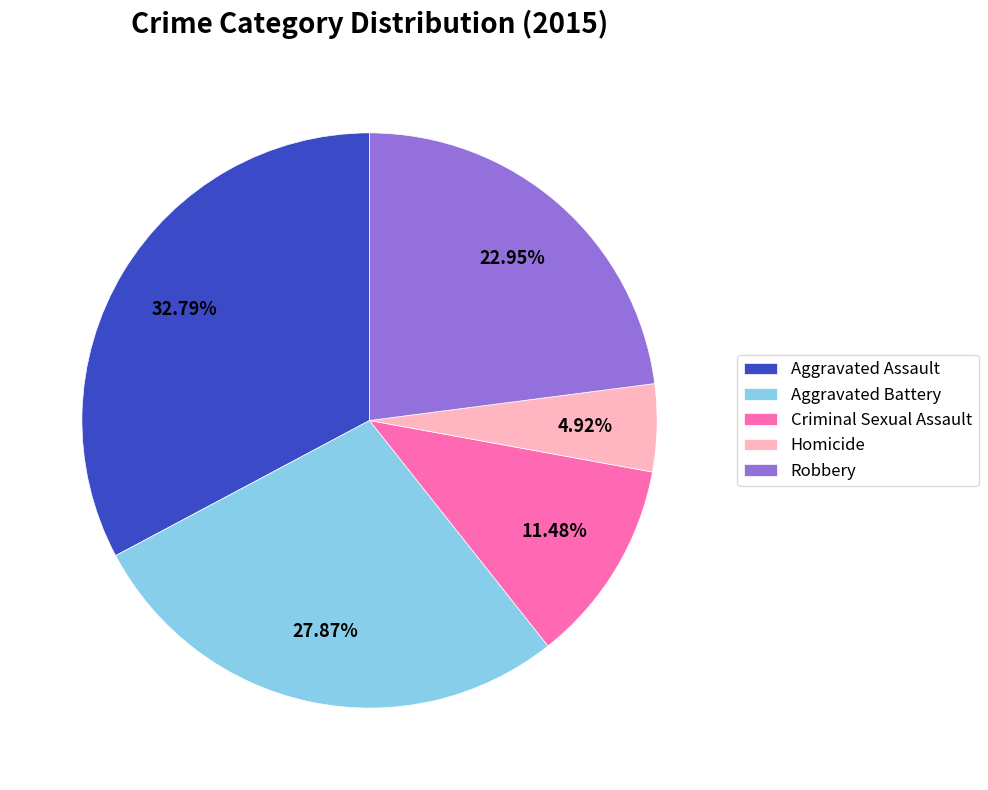

What percentage is the Aggravated Assault slice, to the nearest percent?

33%